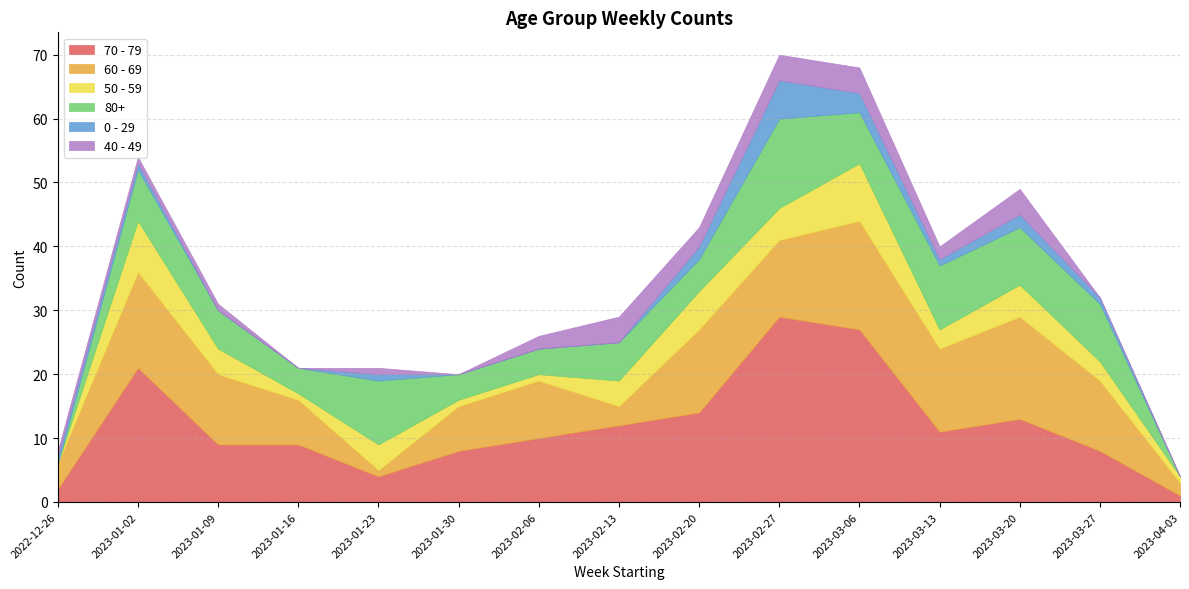

Does the chart have visible grid lines?

Yes